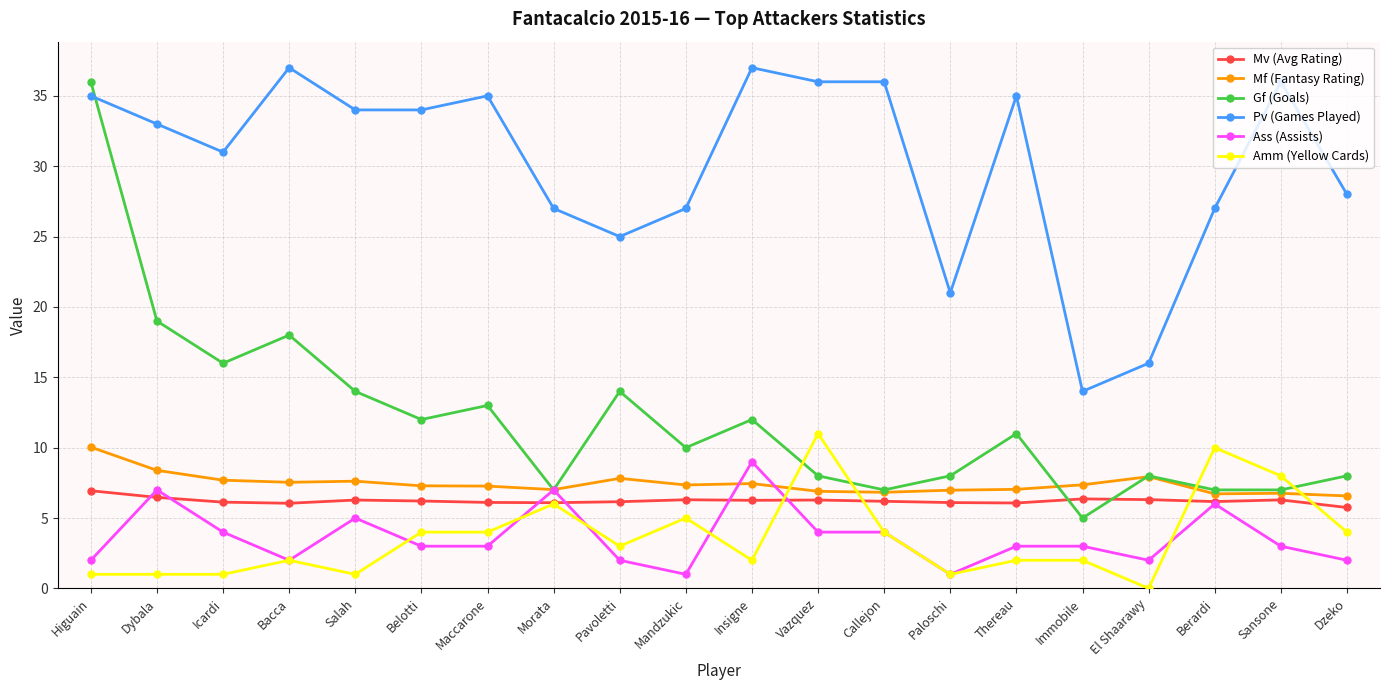

Where is Pv (Games Played) nearest to the value 25?

Pavoletti